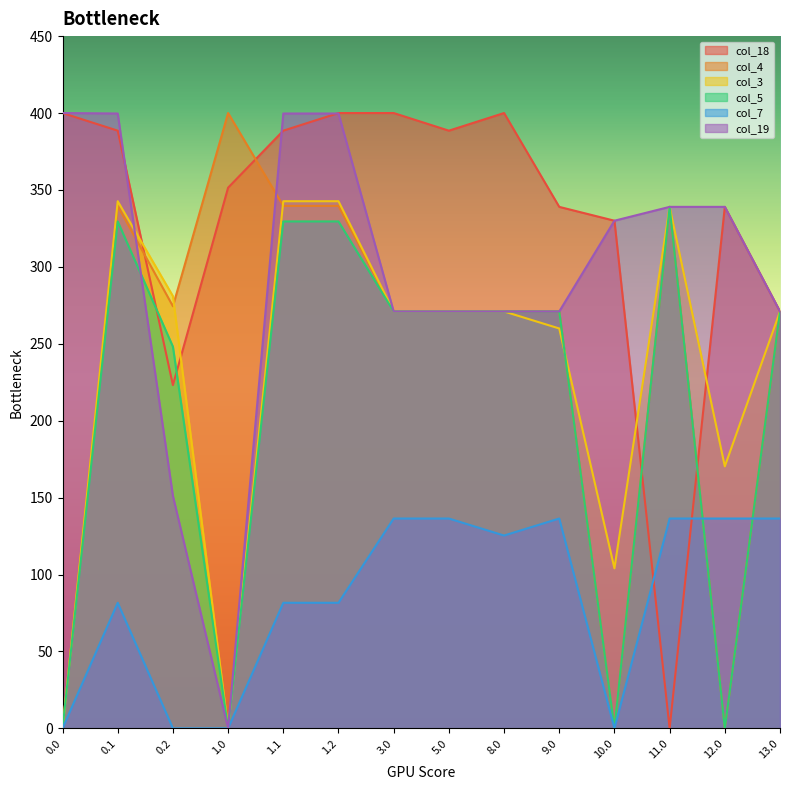

Where do col_18 and col_5 first cross each other?

0.1 and 0.2